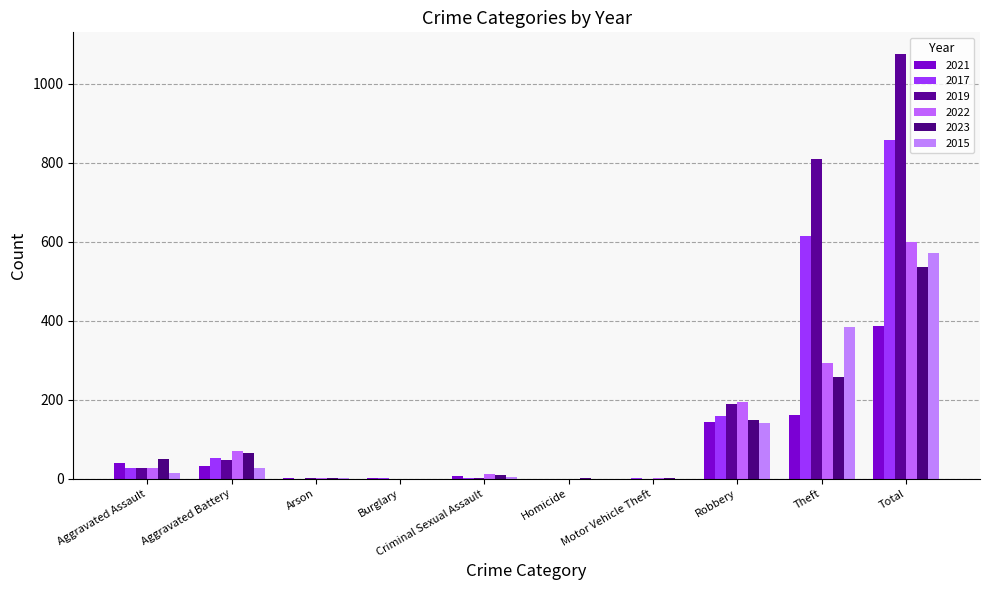

Reading left to right, what are all the values shown in this chart?

2021: 40	33	1	1	6	0	0	144	161	386
2017: 27	52	0	1	3	0	1	158	616	858
2019: 26	47	1	0	2	0	0	190	811	1077
2022: 28	69	2	0	11	0	2	195	292	599
2023: 49	64	1	0	10	2	3	149	258	536
2015: 14	26	3	0	5	0	0	140	384	572